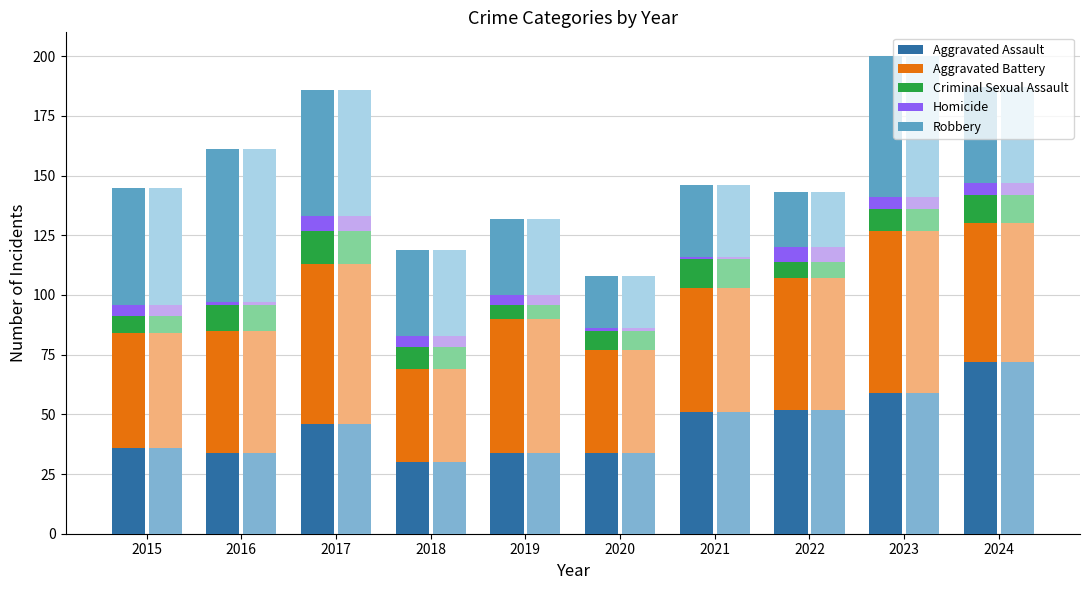

The Aggravated Assault series shows 11 at 2015. True or false?

False